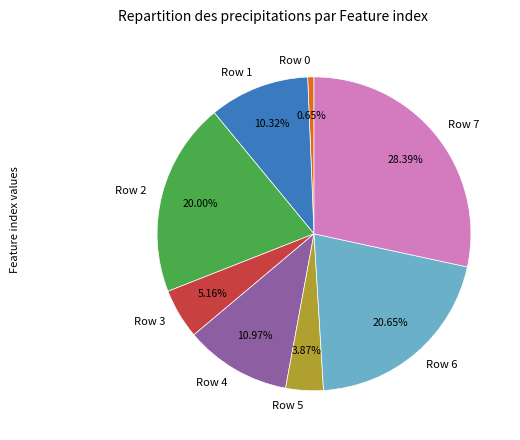

Combined, what portion of the pie is Row 5 and Row 4?

14.8%